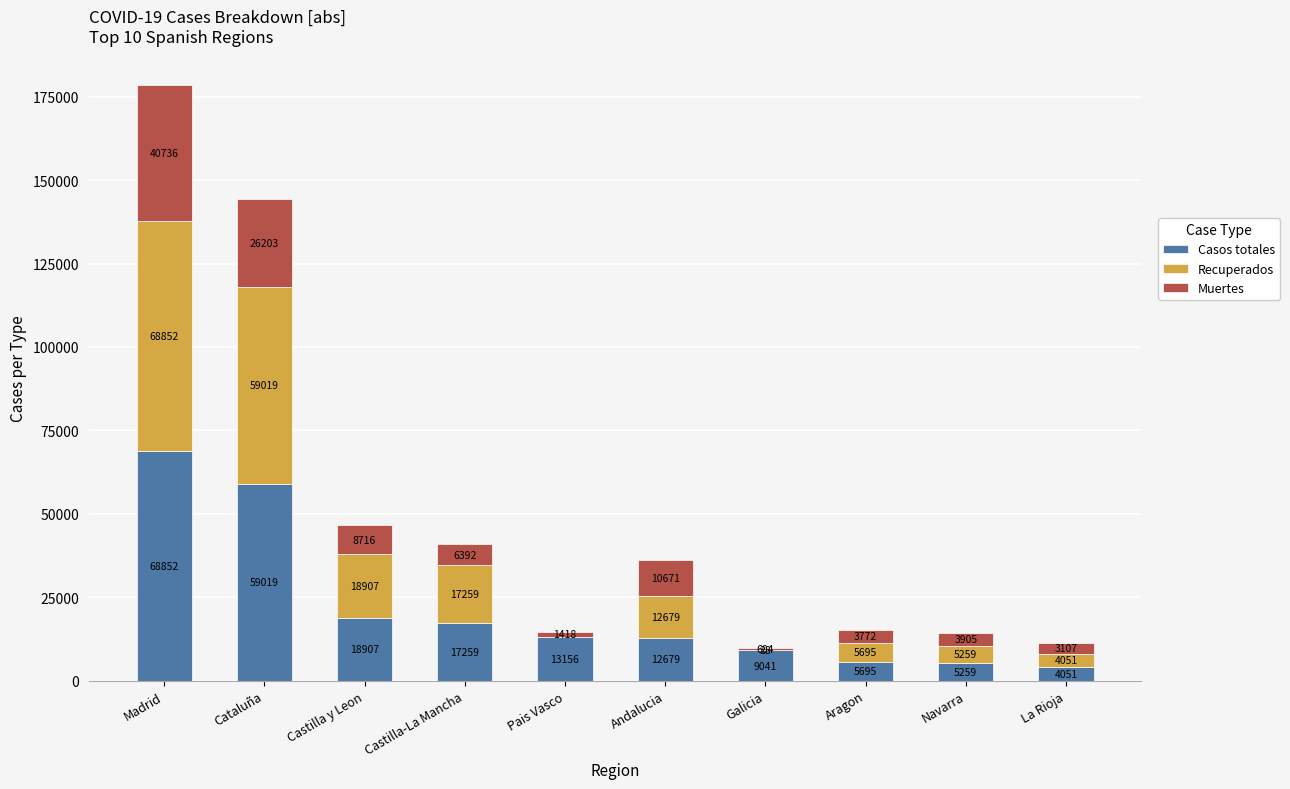

The Casos totales series shows 22268 at Andalucia. True or false?

False